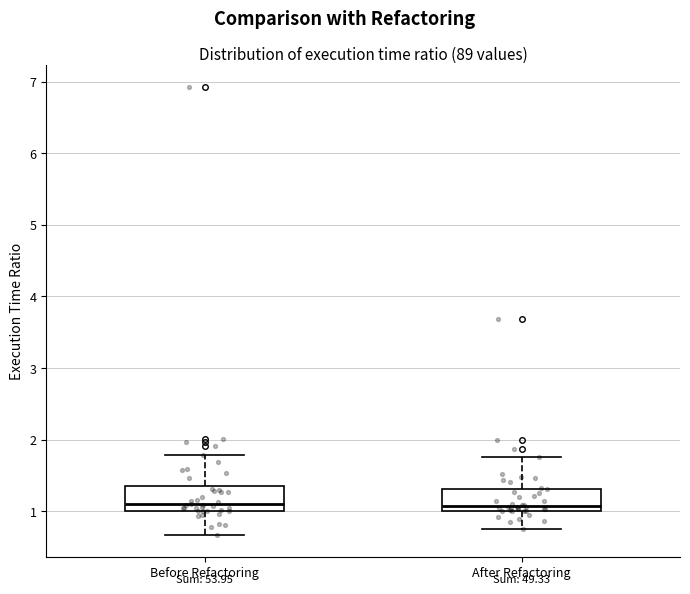

Reading left to right, read every box against the y-axis: the position of its median line, the range the box covers, and the ends of its whiskers. The values are not printed on the chart, so give them approximately, as read against the axis.

Before Refactoring: median 1.1, box 1.0 to 1.3, whiskers 0.7 to 1.8
After Refactoring: median 1.1, box 1.0 to 1.3, whiskers 0.7 to 1.8